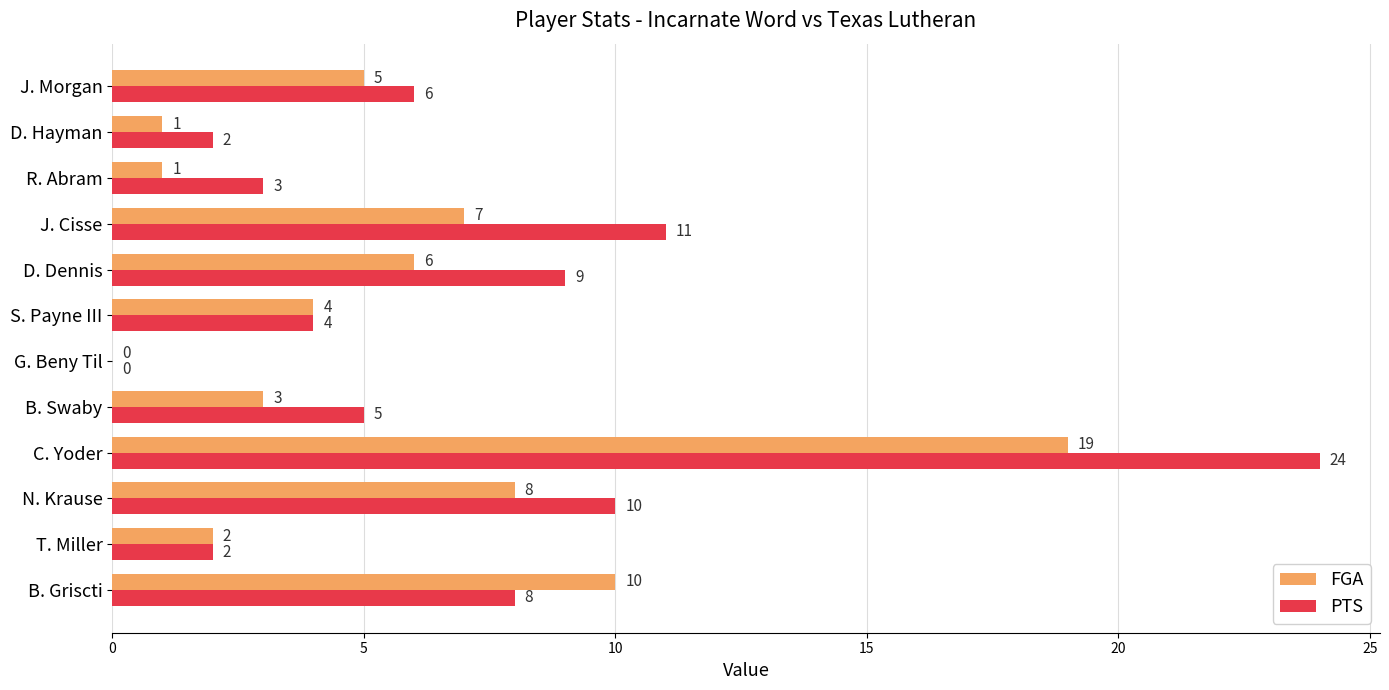

True or false: PTS has a value of 15 at C. Yoder.

False